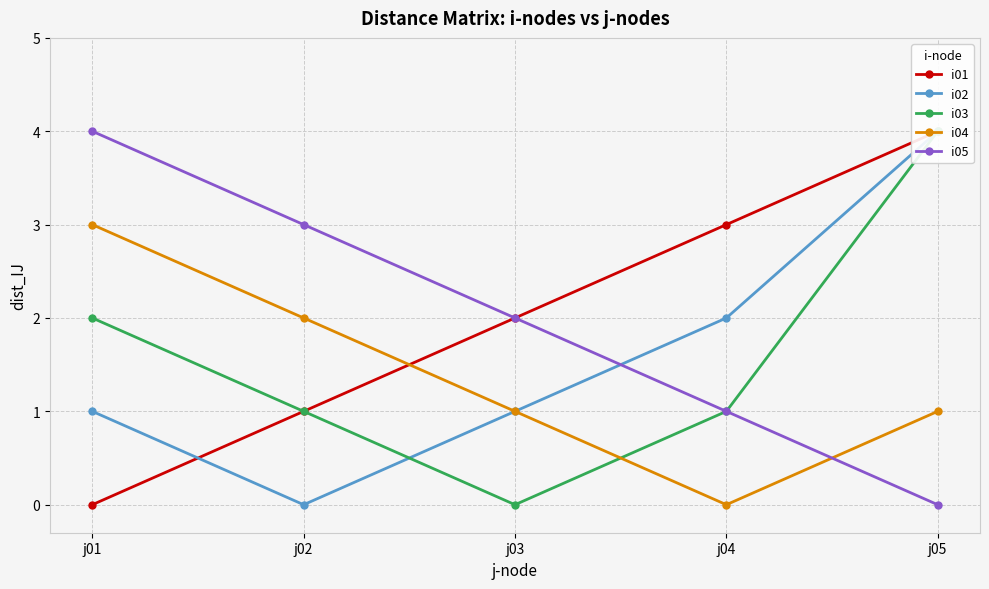

What are all the series names shown in the legend?

i01, i02, i03, i04, i05